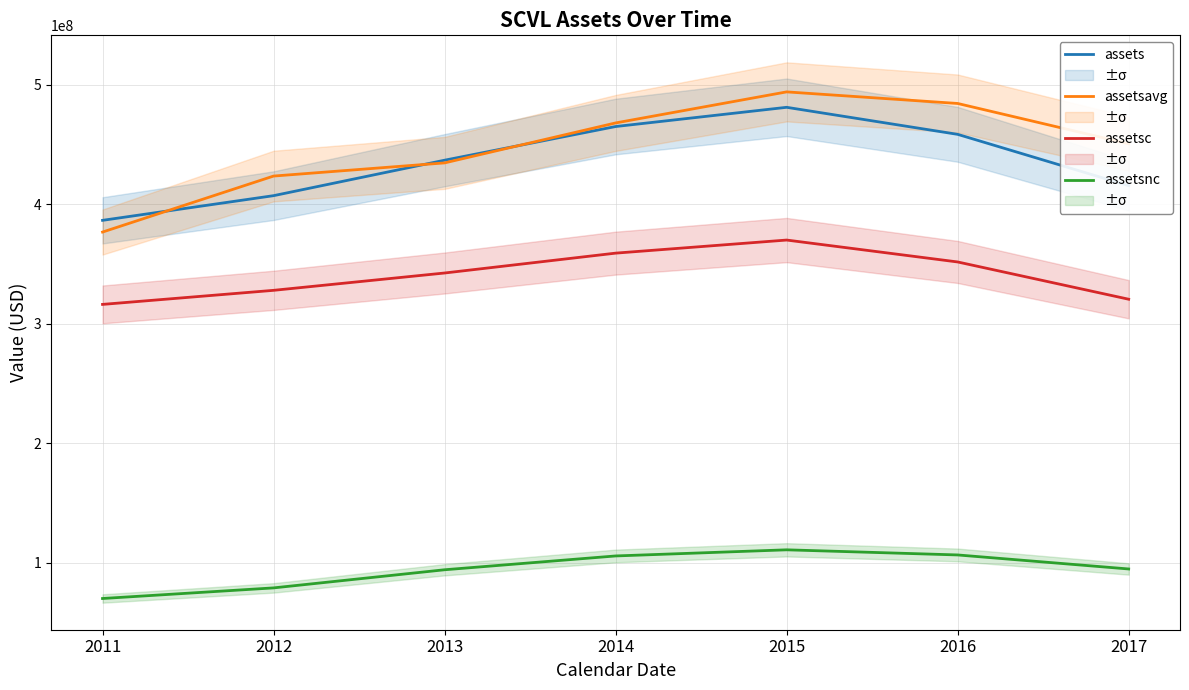

The assetsc series shows 532312504 at 2012. True or false?

False